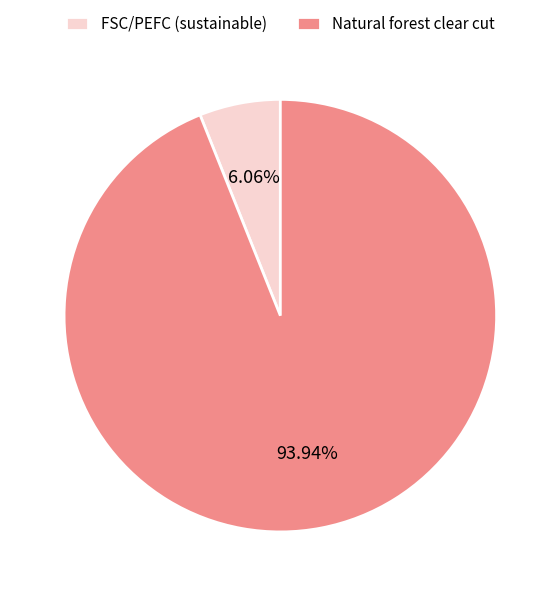

Is the sum of Natural forest clear cut and FSC/PEFC (sustainable) greater than half?

Yes